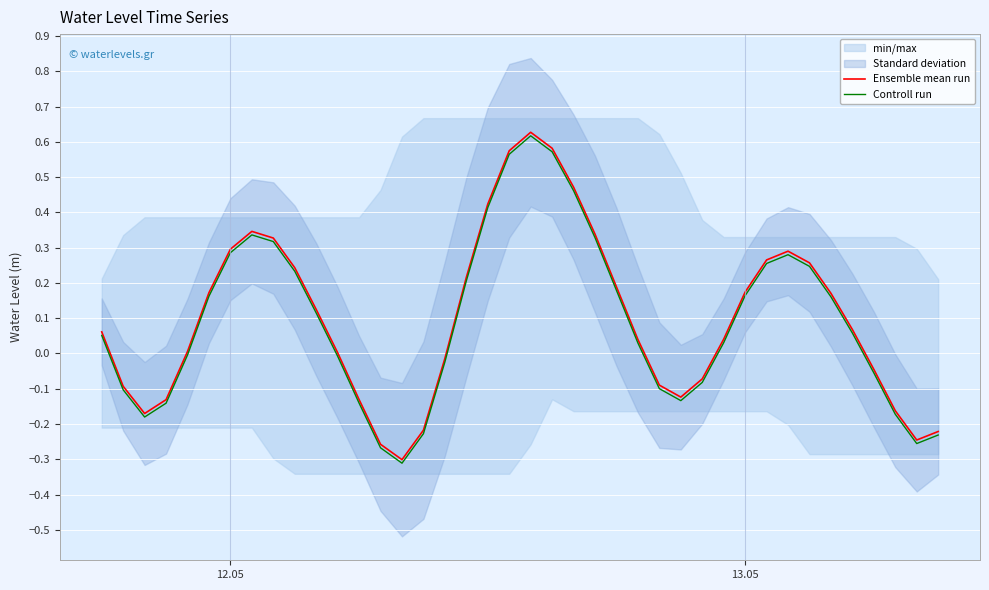

Is the value of Ensemble mean run at 31 greater than the value of Controll run at 33?

Yes